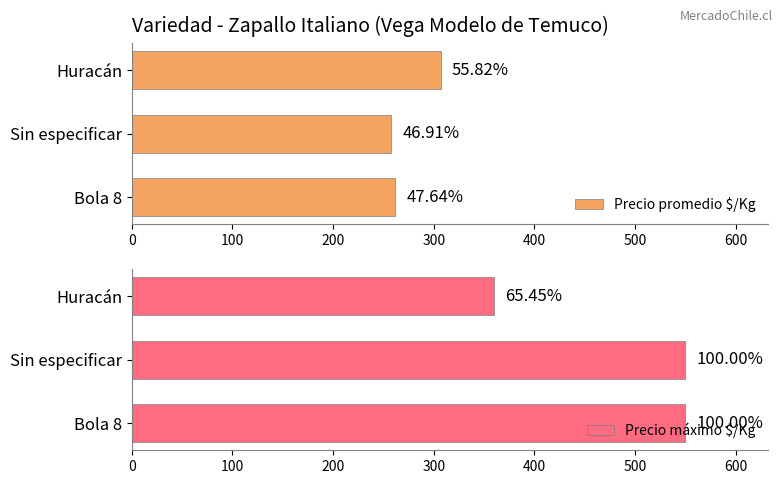

Which series has the largest range (max minus min)?

Precio máximo $/Kg